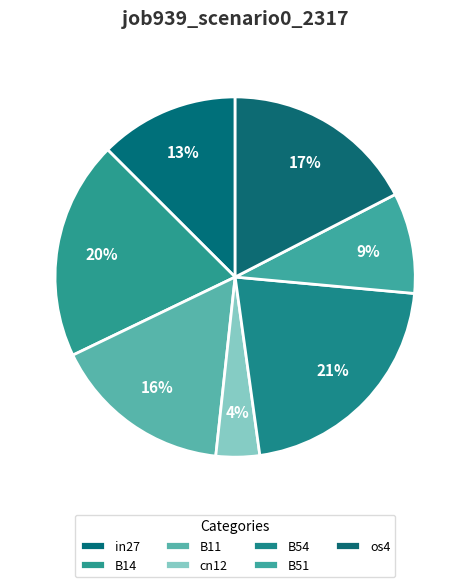

What is the largest slice in the pie chart?

B54